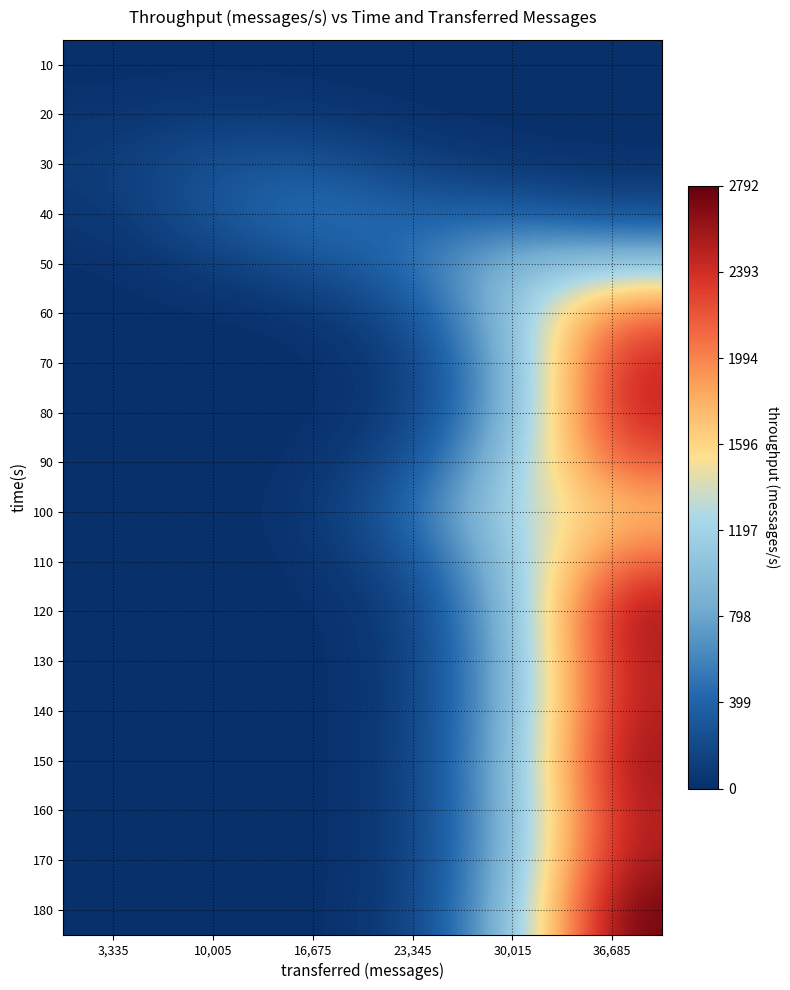

Which label corresponds to the largest value in the chart?

36,685